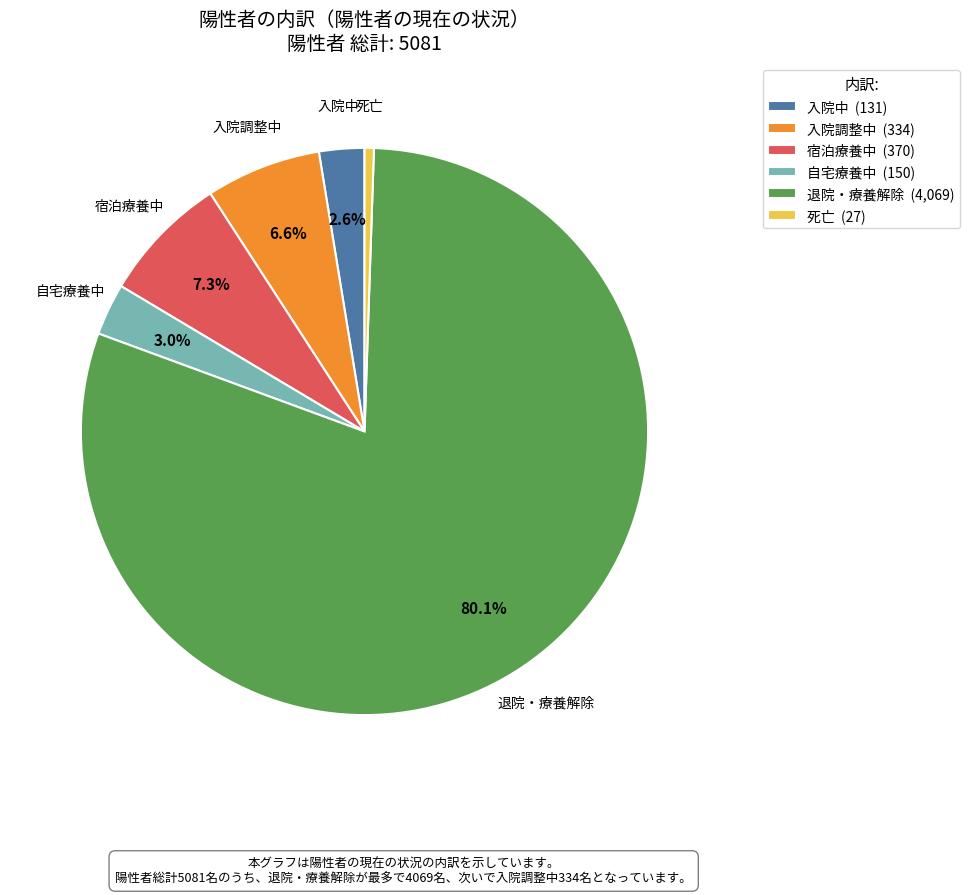

What percentage is NOT represented by 宿泊療養中?

92.7%